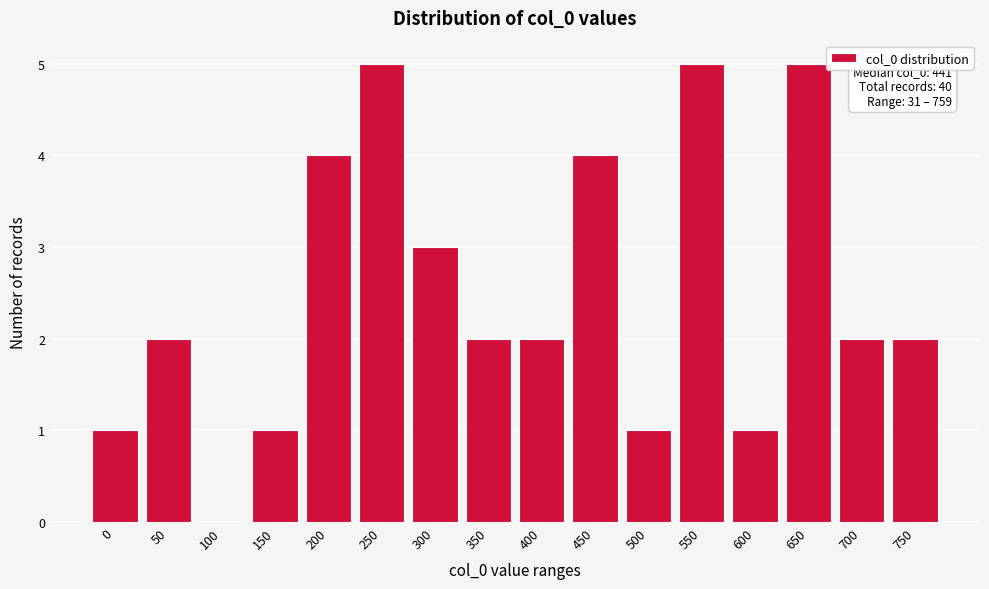

Reading left to right, extract all data points from this chart.

0=1	50=2	100=0	150=1	200=4	250=5	300=3	350=2	400=2	450=4	500=1	550=5	600=1	650=5	700=2	750=2